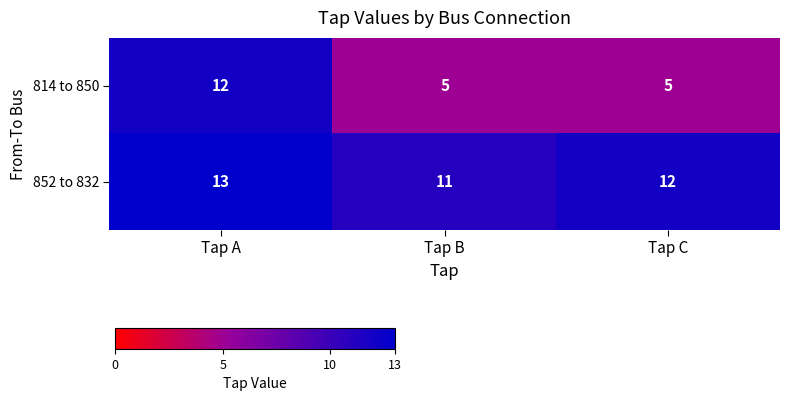

True or false: 814 to 850 has a value of 5 at Tap C.

True